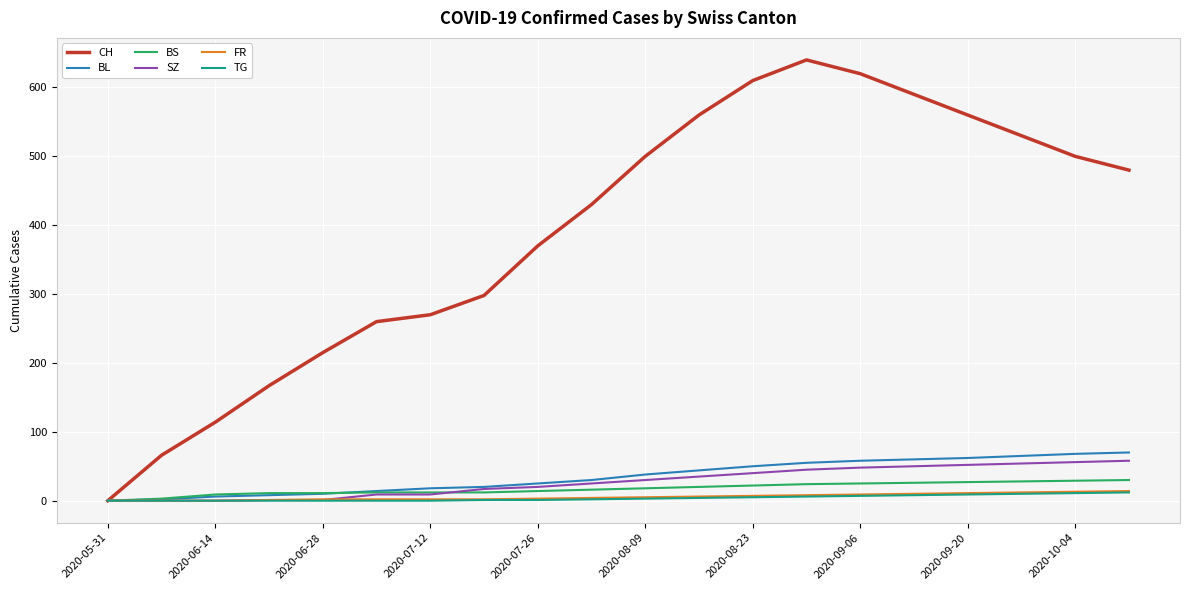

Which series has the largest total across all categories?

CH